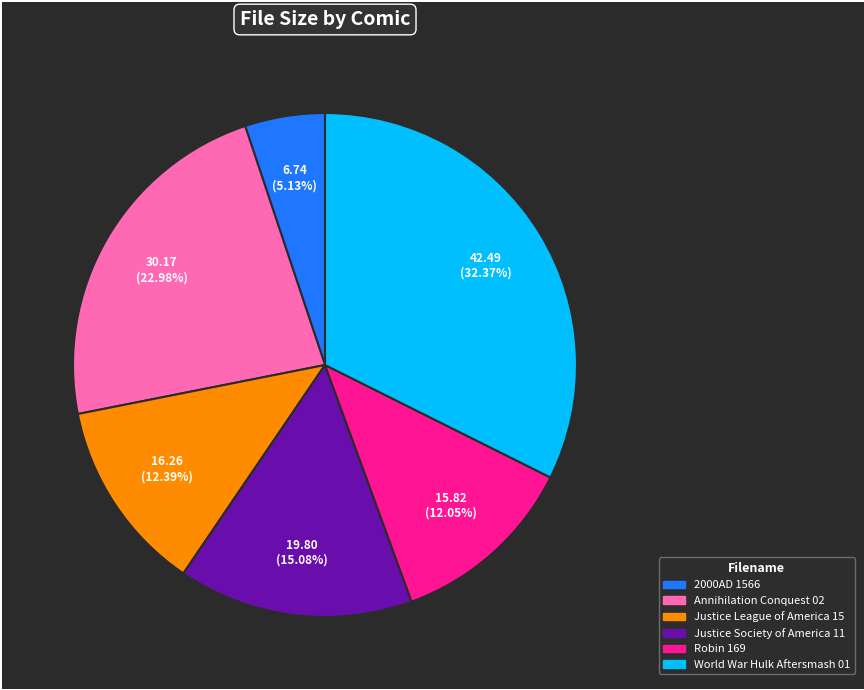

True or false: Robin 169 accounts for 25% of the total.

False